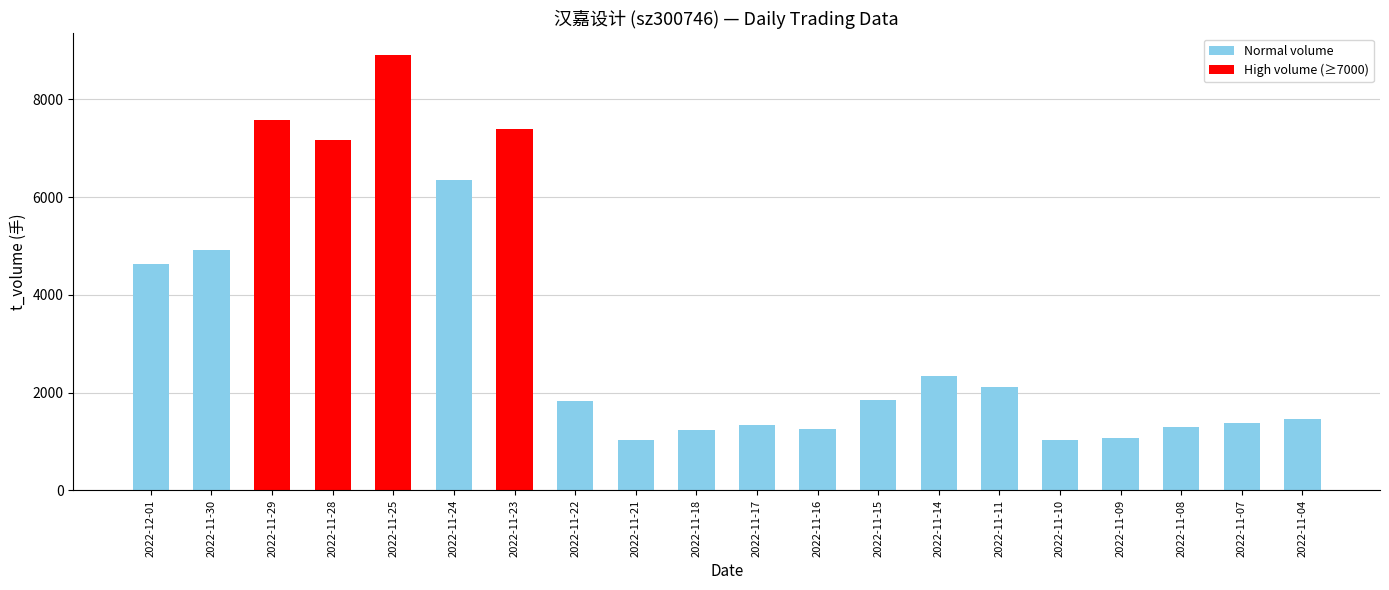

Count the number of data series in this chart.

1